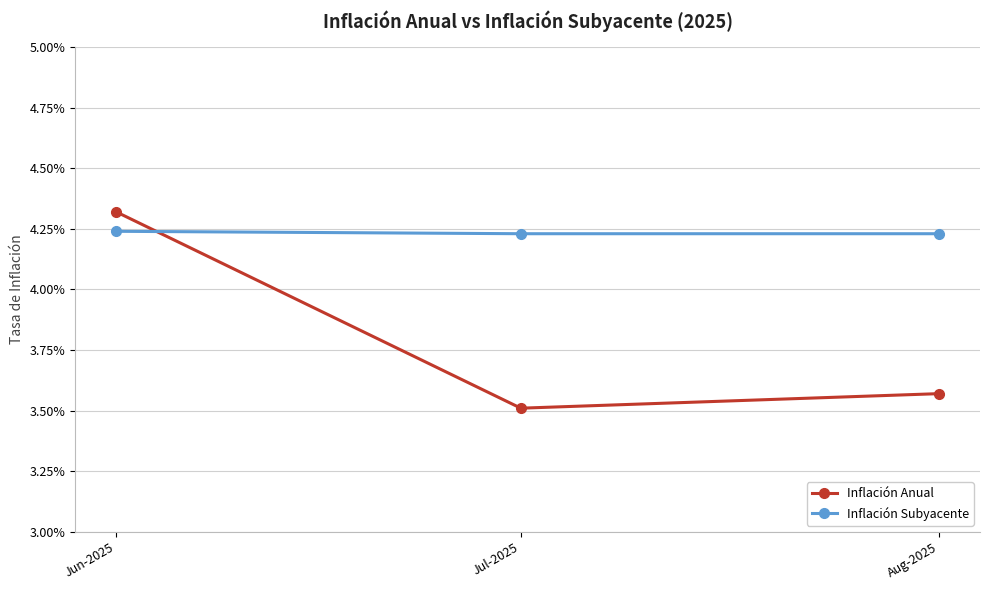

What are all the series names shown in the legend?

Inflación Anual, Inflación Subyacente